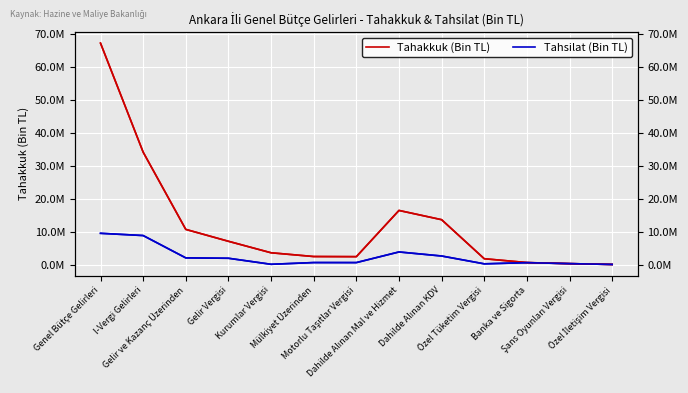

What are all the series names shown in the legend?

Tahakkuk (Bin TL), Tahsilat (Bin TL)